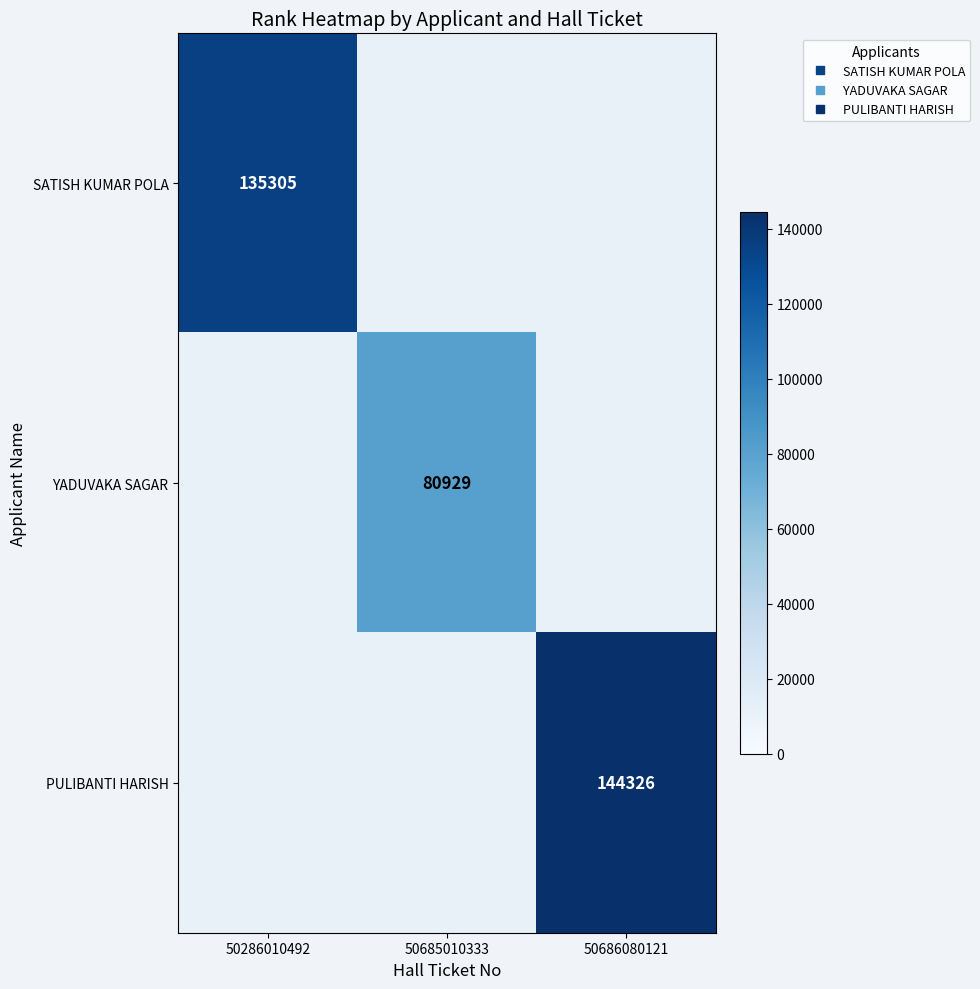

The SATISH KUMAR POLA series shows 233476.5 at 50286010492. True or false?

False